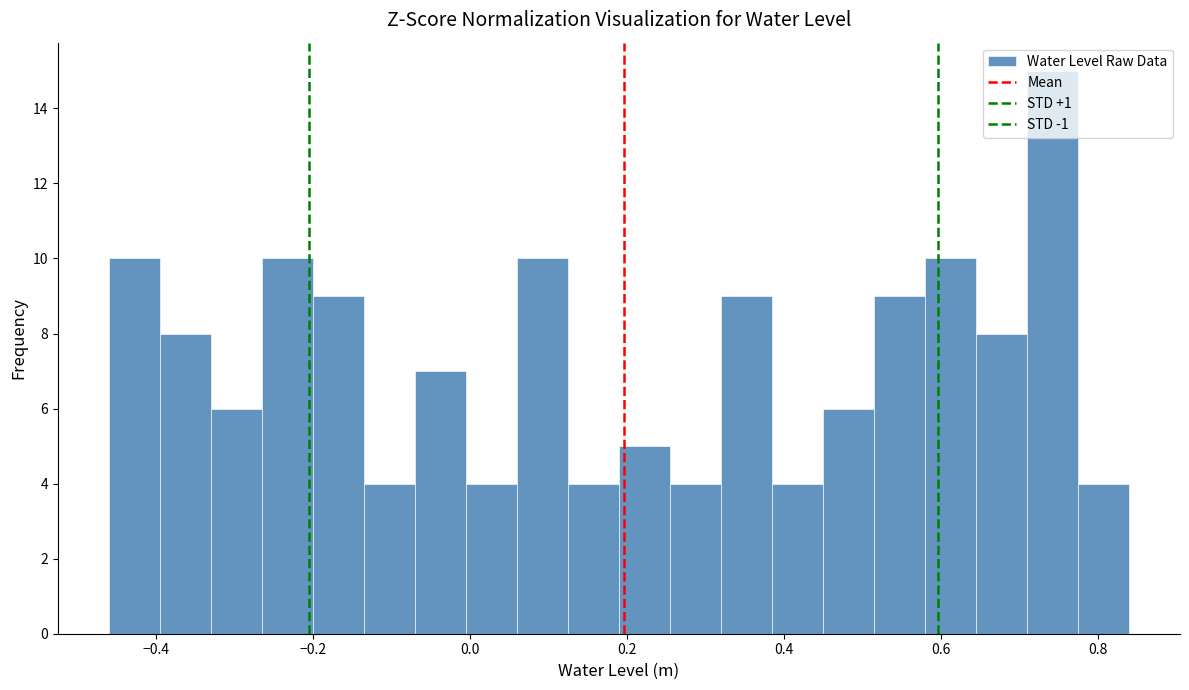

Around what value on the x-axis is the tallest bar? Give the approximate position of its centre, as read against the axis.

0.74